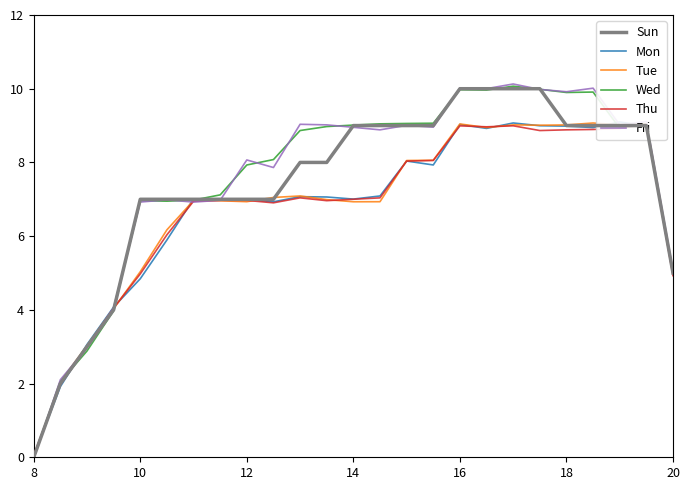

Which series has the largest total across all categories?

Fri